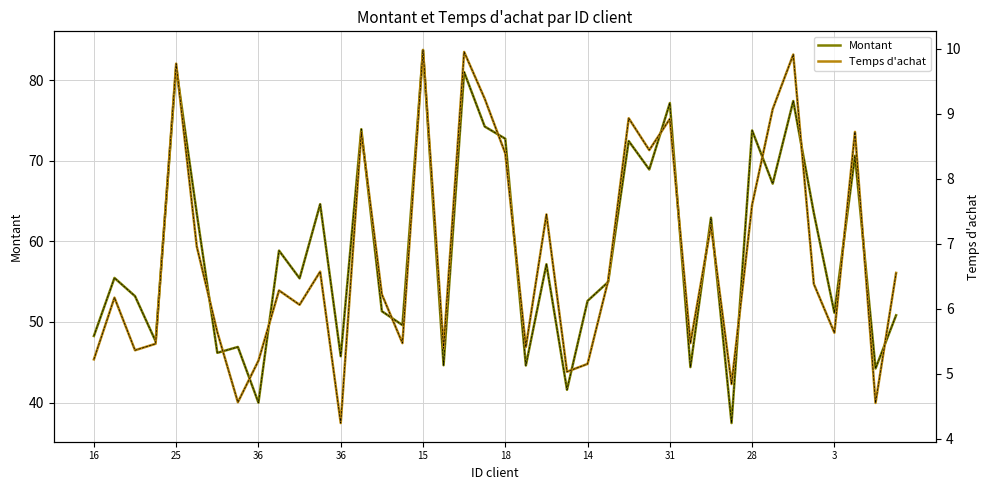

Which series has the largest total across all categories?

Montant